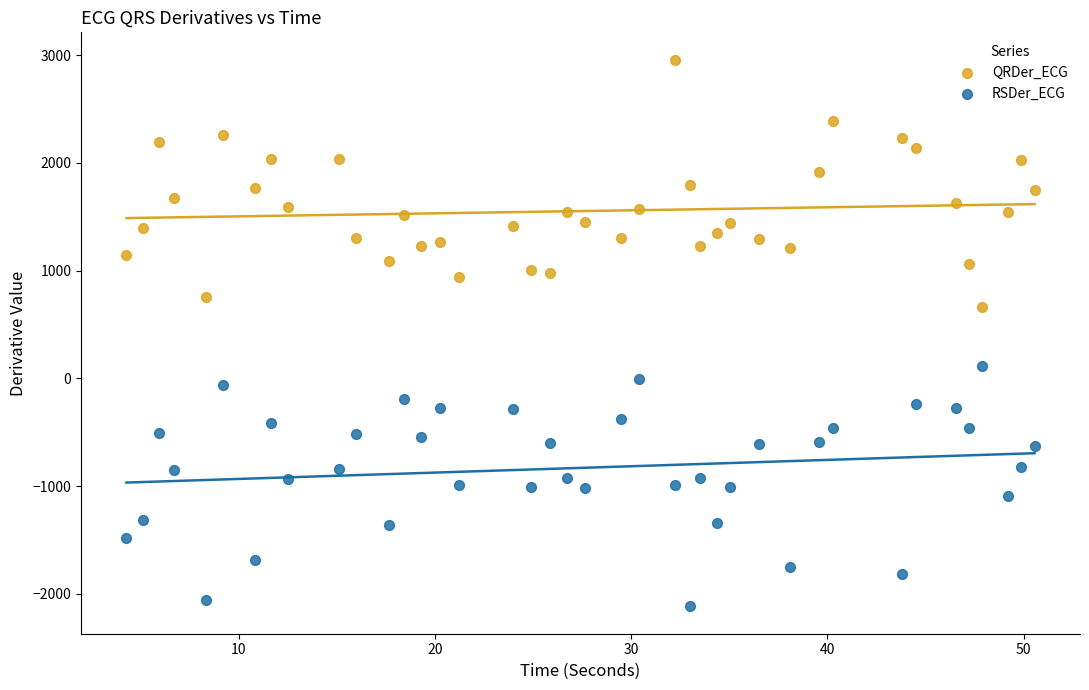

Across all series, what Y value is closest to 419?

666.0